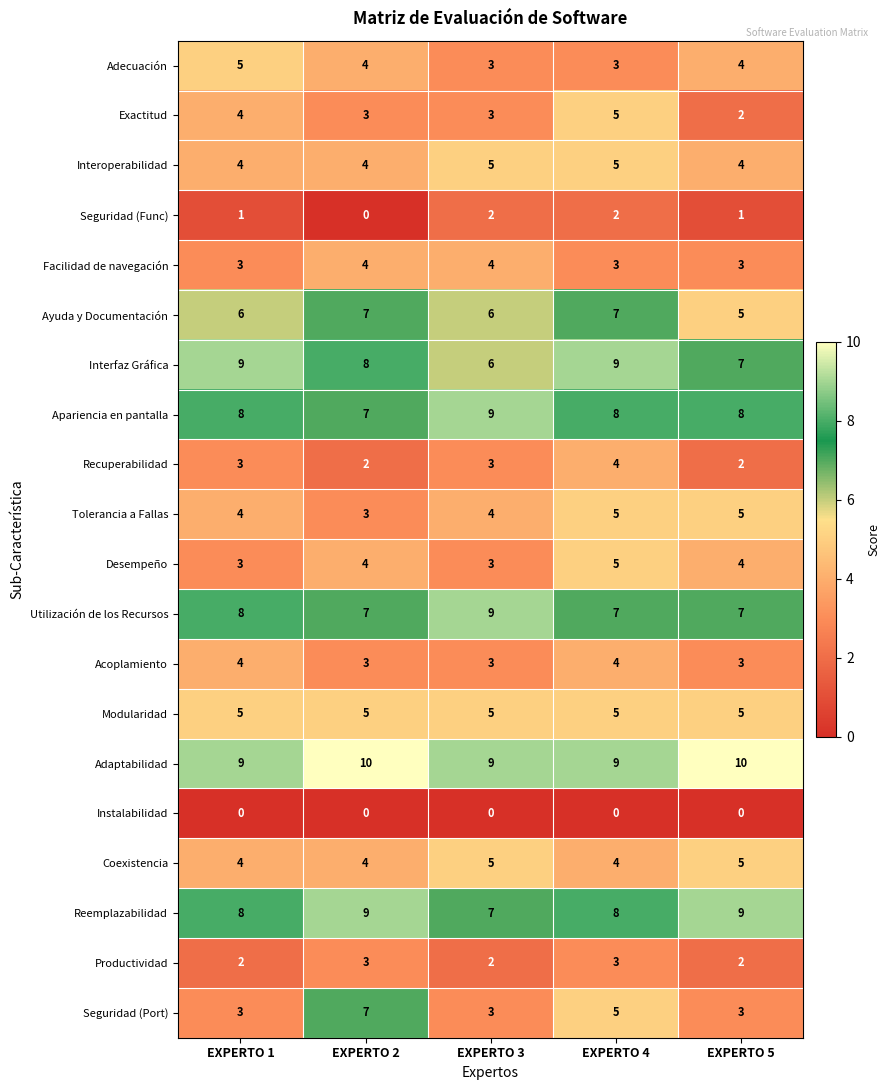

The Apariencia en pantalla series shows 5 at EXPERTO 4. True or false?

False